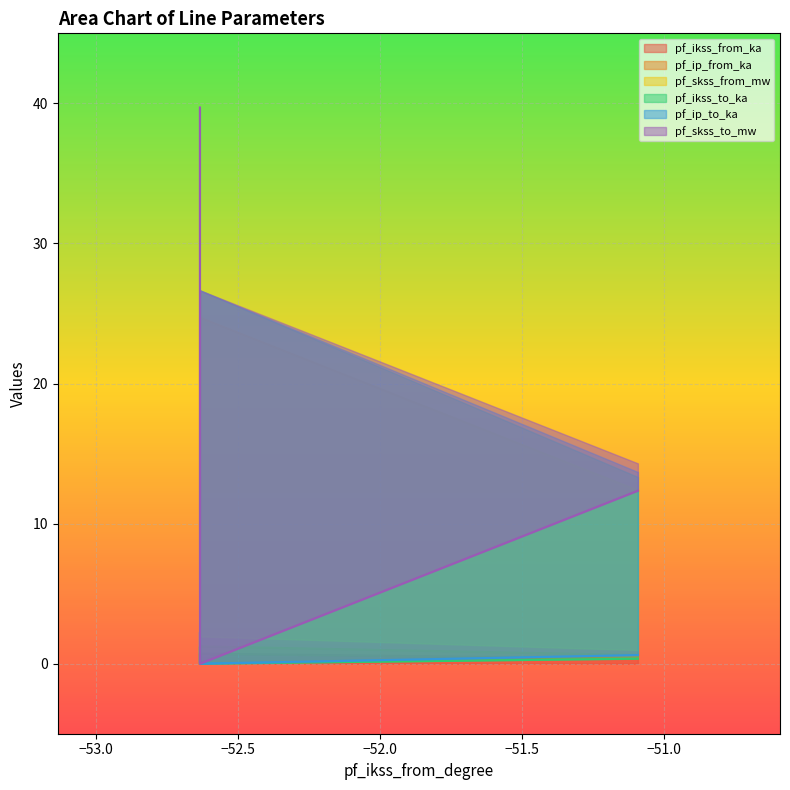

What is the spread (max minus min) of values at Line_0?

39.7